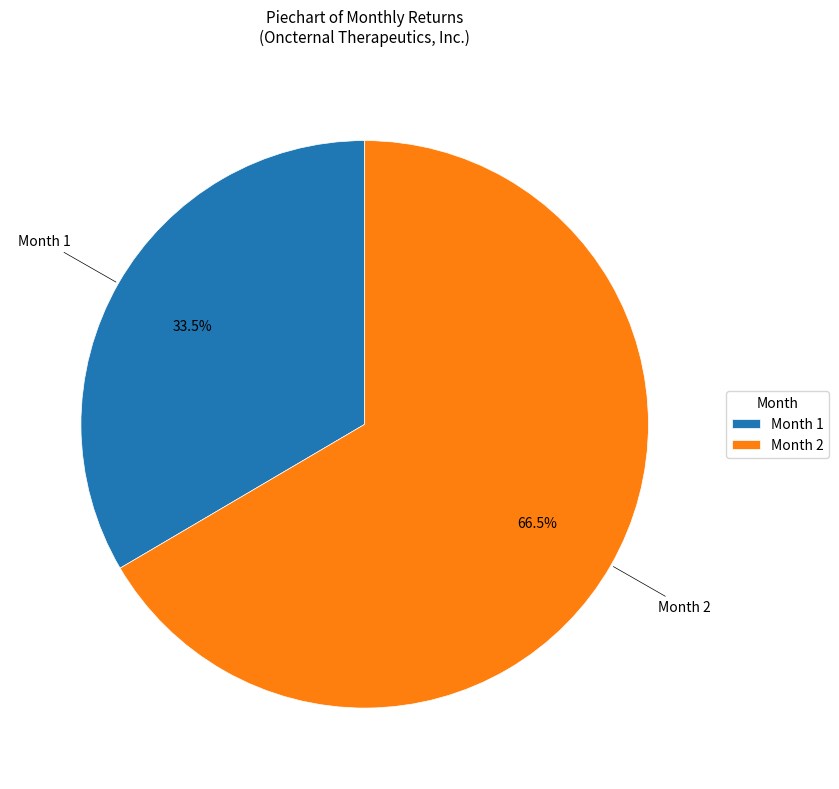

Which has a higher value, Month 1 or Month 2?

Month 2